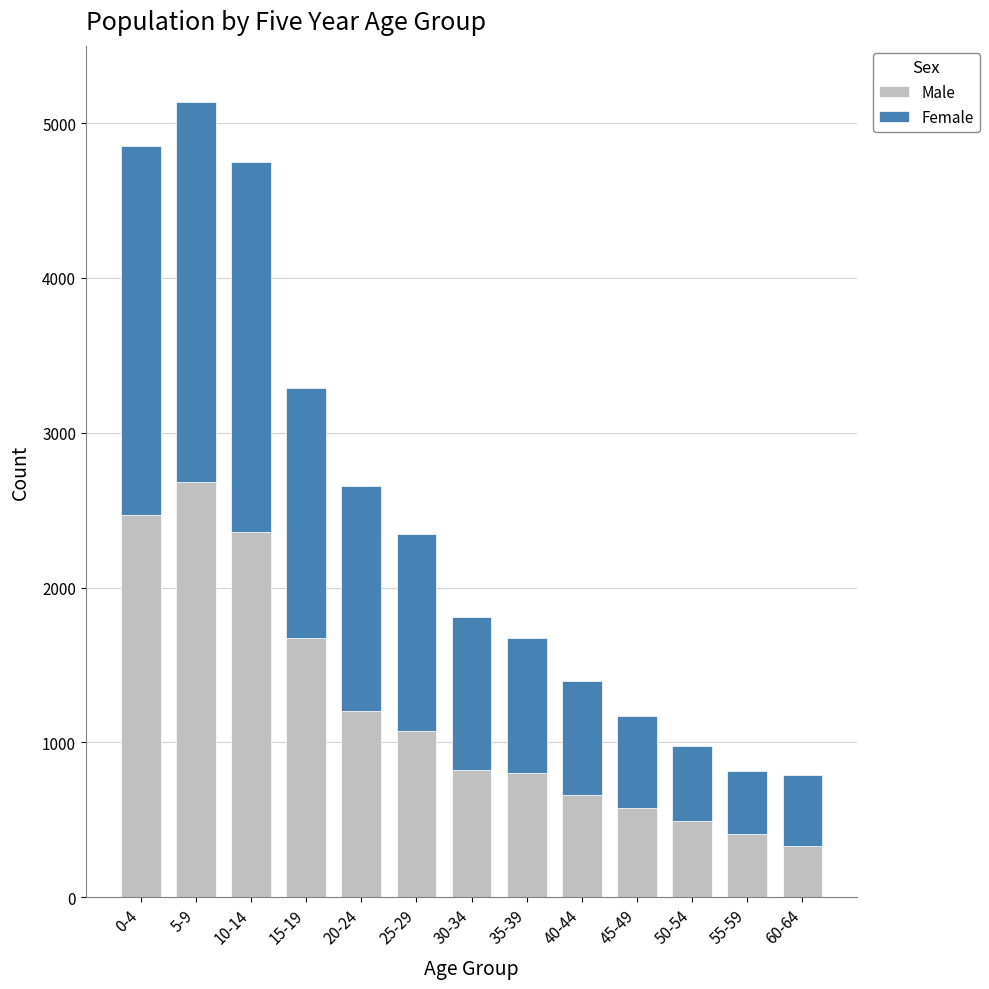

Reading right to left, what are the values for Male?

60-64=329	55-59=411	50-54=491	45-49=575	40-44=661	35-39=801	30-34=824	25-29=1072	20-24=1202	15-19=1674	10-14=2356	5-9=2681	0-4=2470